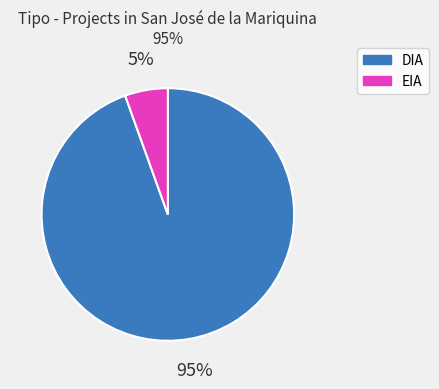

Is the sum of EIA and DIA greater than half?

Yes